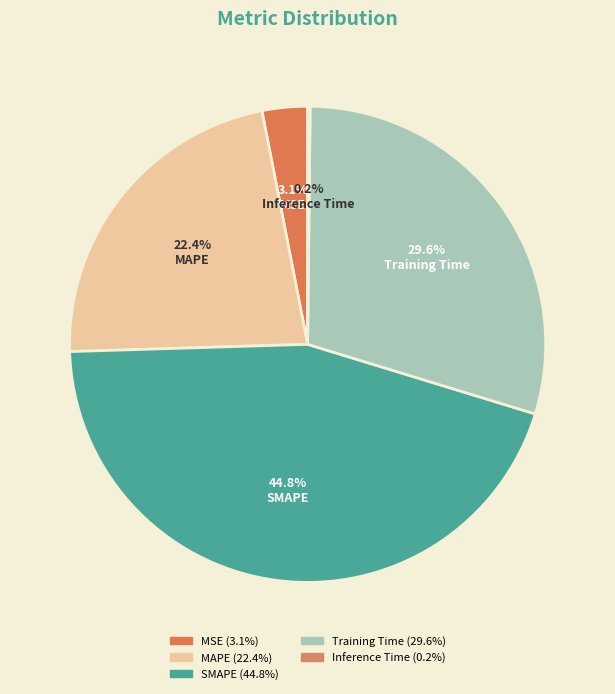

Do SMAPE and MSE together represent more than half of the pie?

No